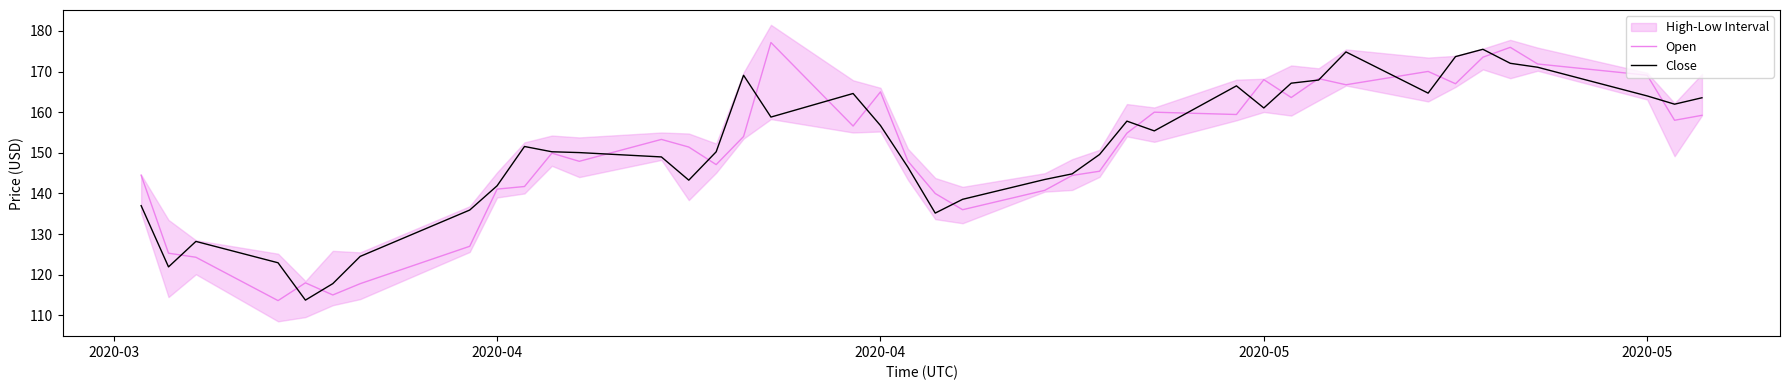

Reading right to left, extract all data points from this chart.

Open: 159.2	158.0	169.1	171.9	176.0	173.5	167.0	170.0	166.8	168.3	163.6	168.0	159.4	160.0	154.8	145.5	144.4	140.8	136.0	140.0	148.0	165.0	156.6	177.2	154.0	147.1	151.4	153.3	147.9	149.9	141.7	141.1	127.0	117.8	115.0	118.0	113.6	124.3	125.3	144.5
Close: 163.6	162.0	164.0	171.1	172.0	175.5	173.7	164.7	174.8	167.9	167.1	161.0	166.5	155.4	157.8	149.6	144.8	143.4	138.6	135.2	146.5	156.7	164.6	158.8	169.1	150.2	143.3	149.0	150.1	150.3	151.6	141.9	135.9	124.5	117.8	113.8	122.9	128.2	121.9	137.0